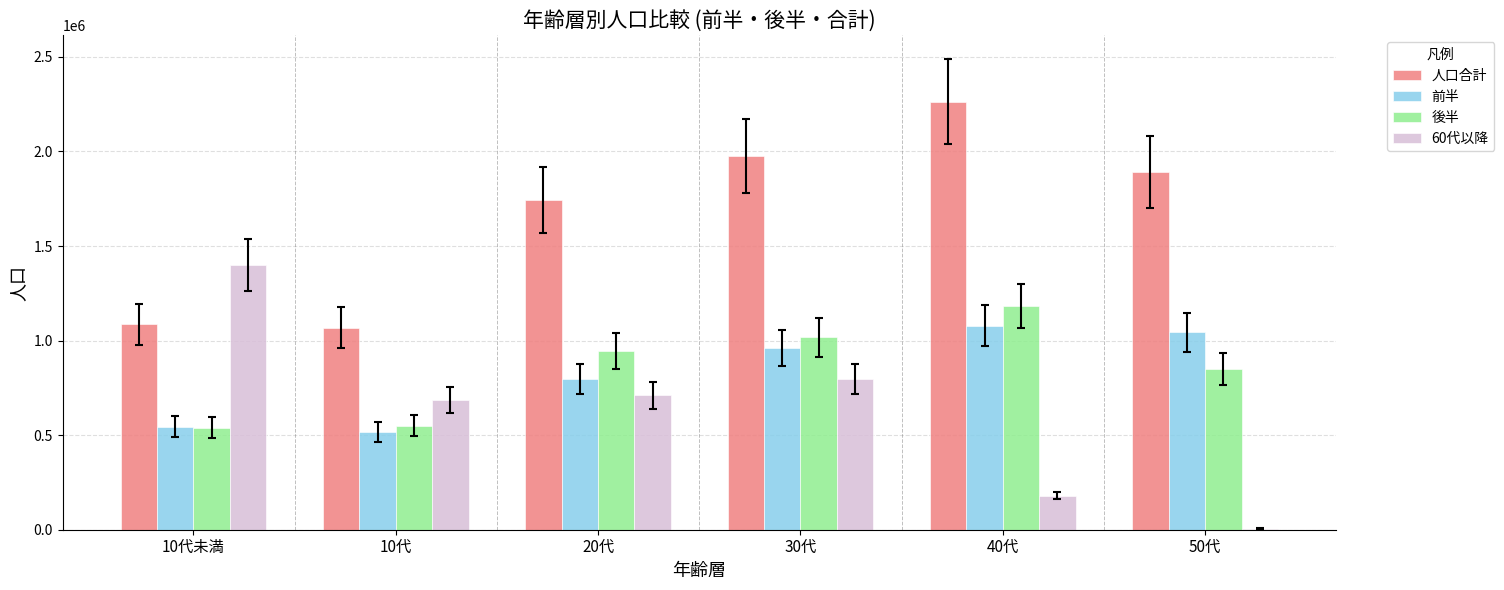

Which series has the widest spread of values?

60代以降